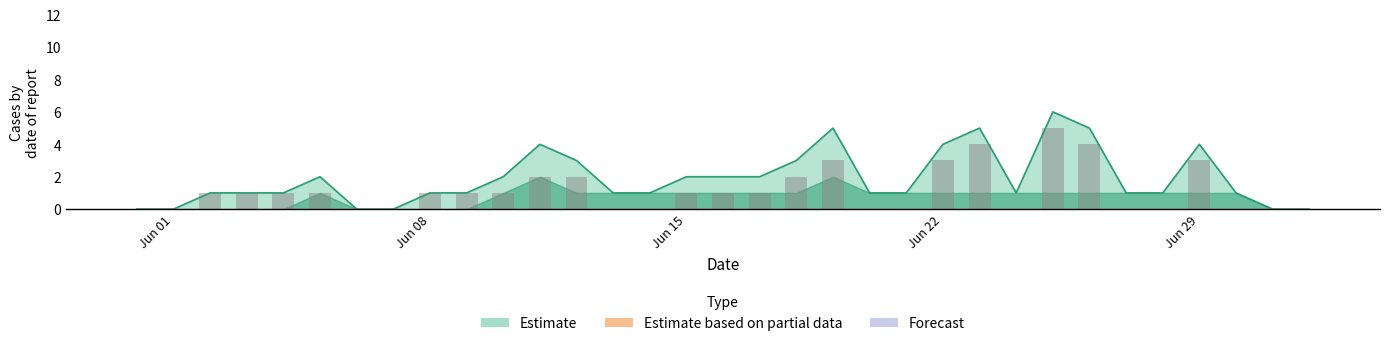

Reading left to right, list all the values displayed in this chart.

0	0	1	1	1	1	0	0	1	1	1	2	2	0	0	1	1	1	2	3	0	0	3	4	0	5	4	0	0	3	0	0	0